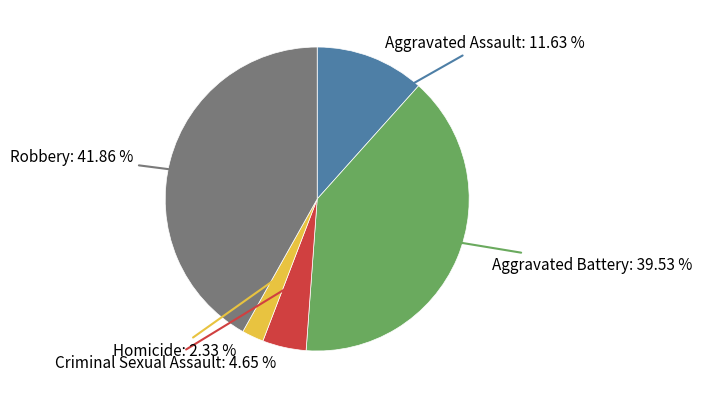

To the nearest percent, what is the difference between the largest and smallest slice percentages?

40%